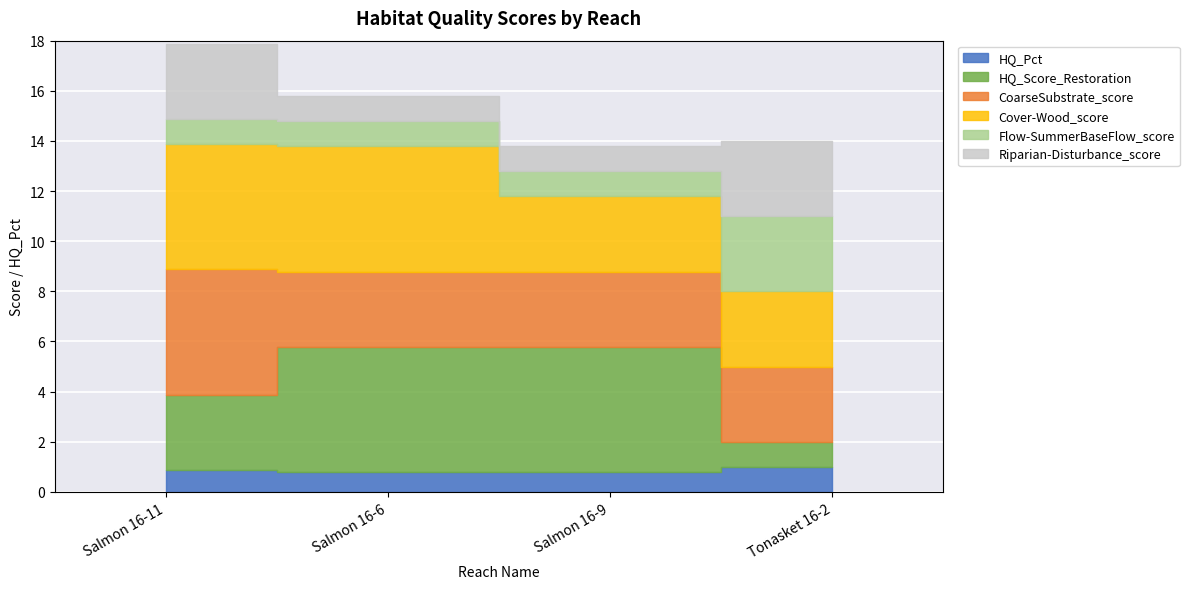

Reading right to left, transcribe all the data shown in this chart.

HQ_Pct: Tonasket 16-2=1.0	Salmon 16-9=0.8	Salmon 16-6=0.8	Salmon 16-11=0.9
HQ_Score_Restoration: Tonasket 16-2=1.0	Salmon 16-9=5.0	Salmon 16-6=5.0	Salmon 16-11=3.0
CoarseSubstrate_score: Tonasket 16-2=3.0	Salmon 16-9=3.0	Salmon 16-6=3.0	Salmon 16-11=5.0
Cover-Wood_score: Tonasket 16-2=3.0	Salmon 16-9=3.0	Salmon 16-6=5.0	Salmon 16-11=5.0
Flow-SummerBaseFlow_score: Tonasket 16-2=3.0	Salmon 16-9=1.0	Salmon 16-6=1.0	Salmon 16-11=1.0
Riparian-Disturbance_score: Tonasket 16-2=3.0	Salmon 16-9=1.0	Salmon 16-6=1.0	Salmon 16-11=3.0